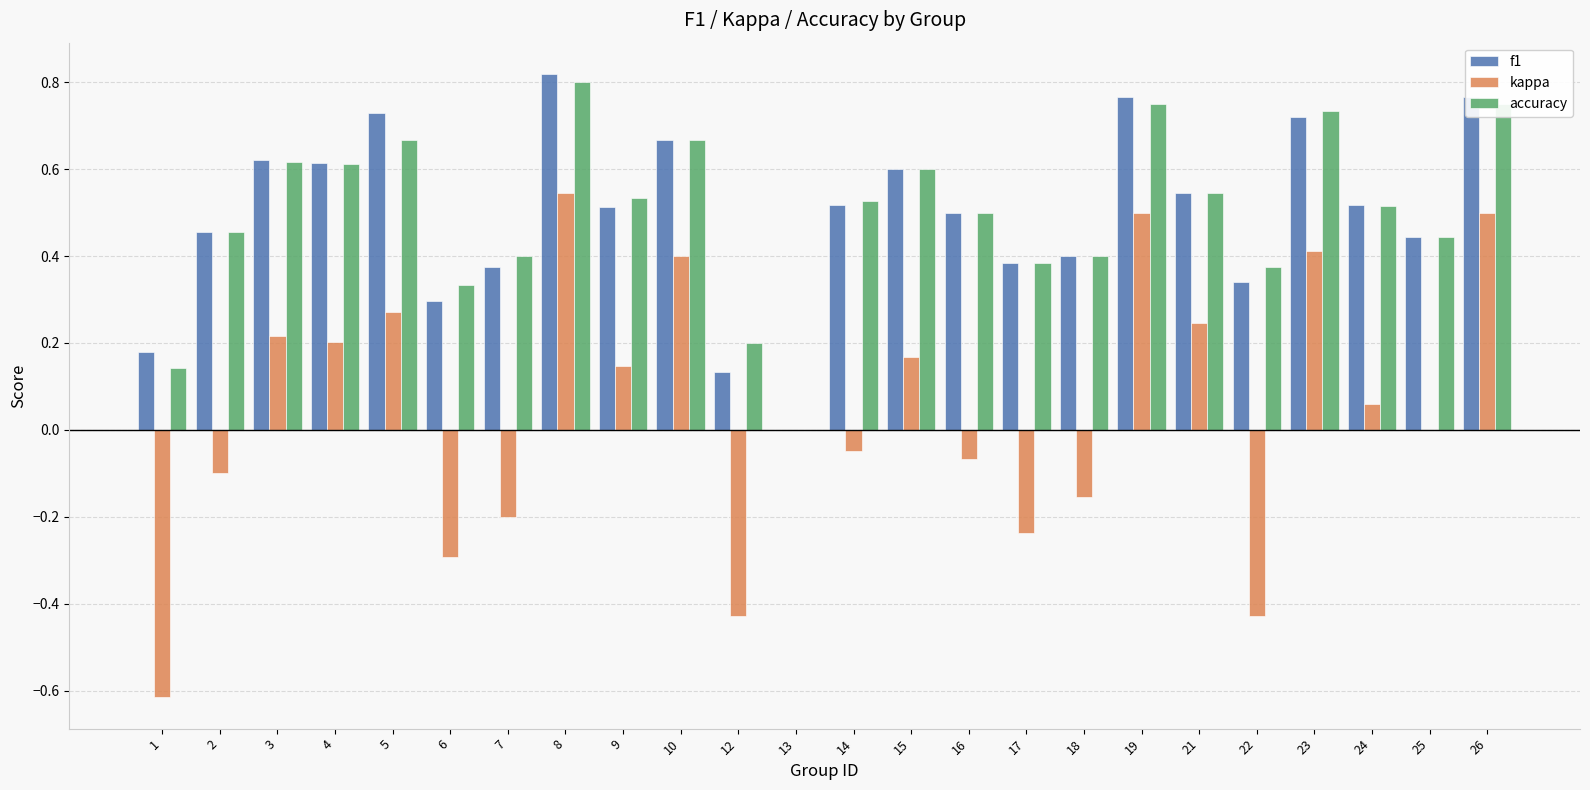

How many data points does each series have?

24